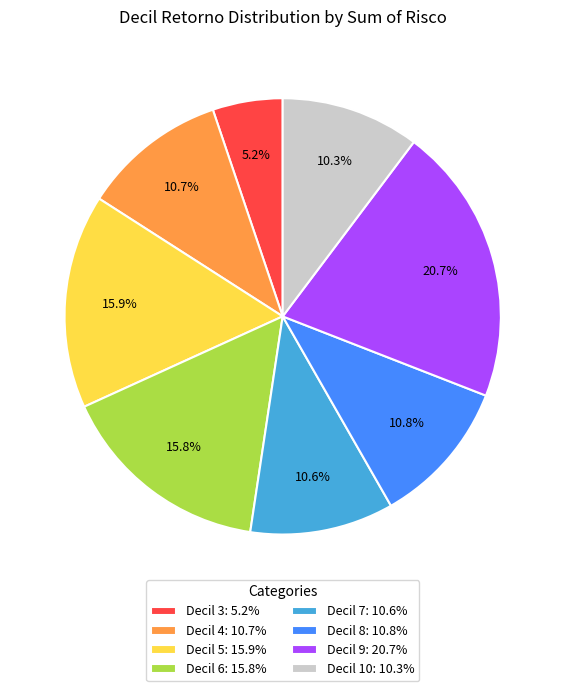

Is Decil 7: 10.6% the majority of the pie?

No